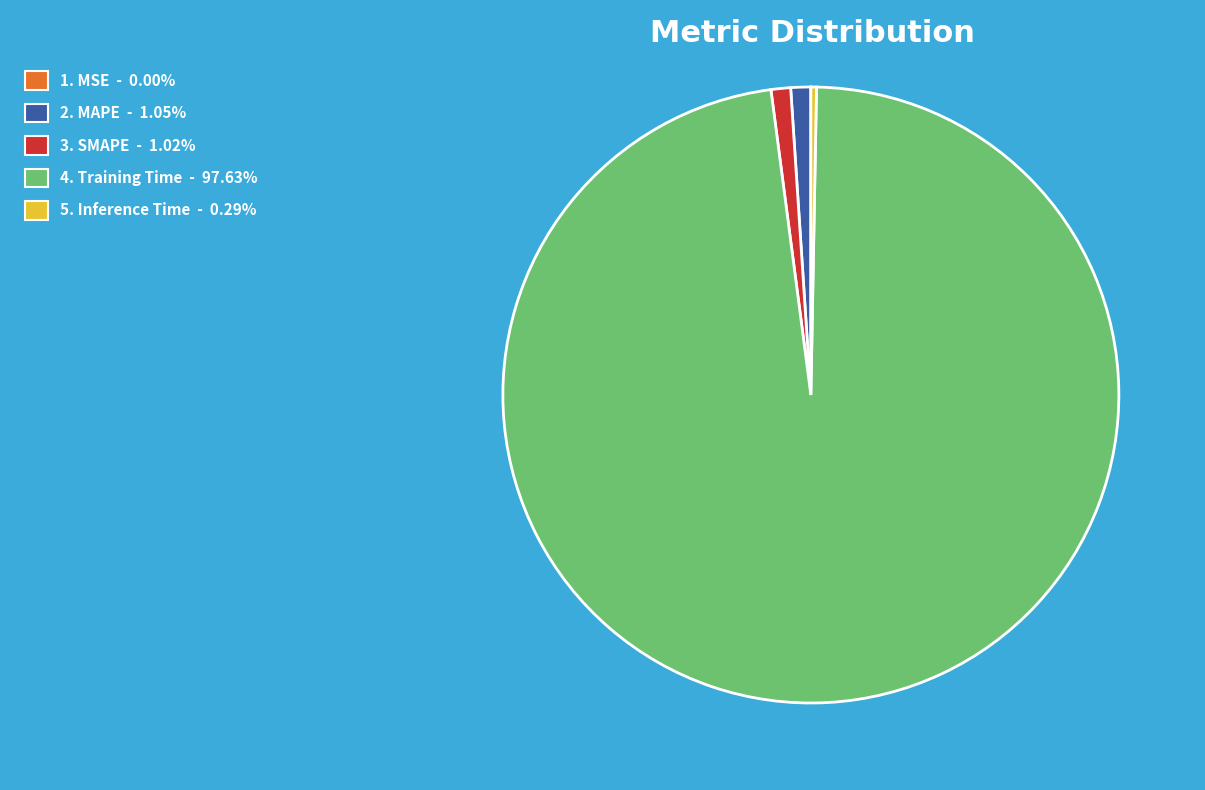

Is there a majority slice in this chart?

Yes